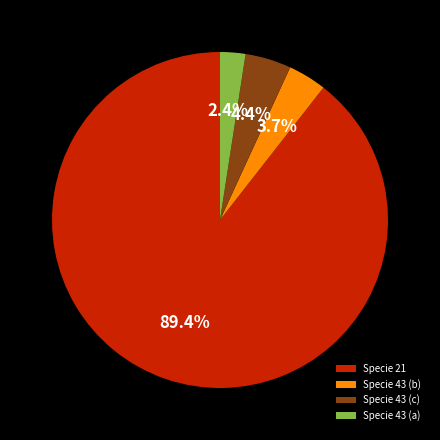

Rank the categories by value from highest to lowest.

Specie 21, Specie 43 (c), Specie 43 (b), Specie 43 (a)